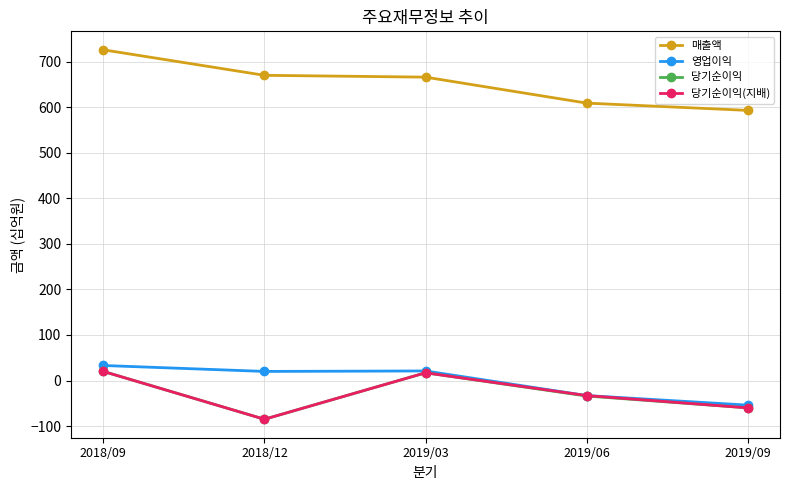

True or false: 당기순이익 and 매출액 intersect in this chart.

False